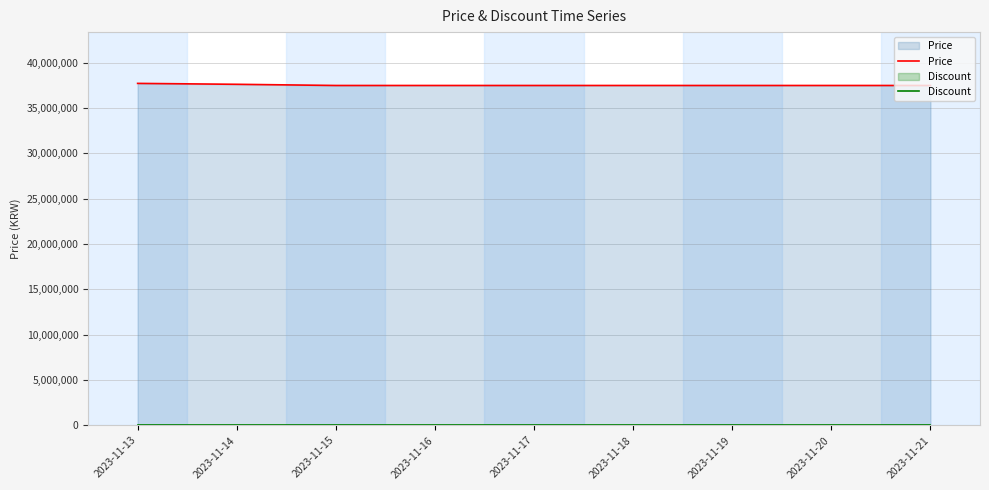

What is the average value of the Price series?

37510000